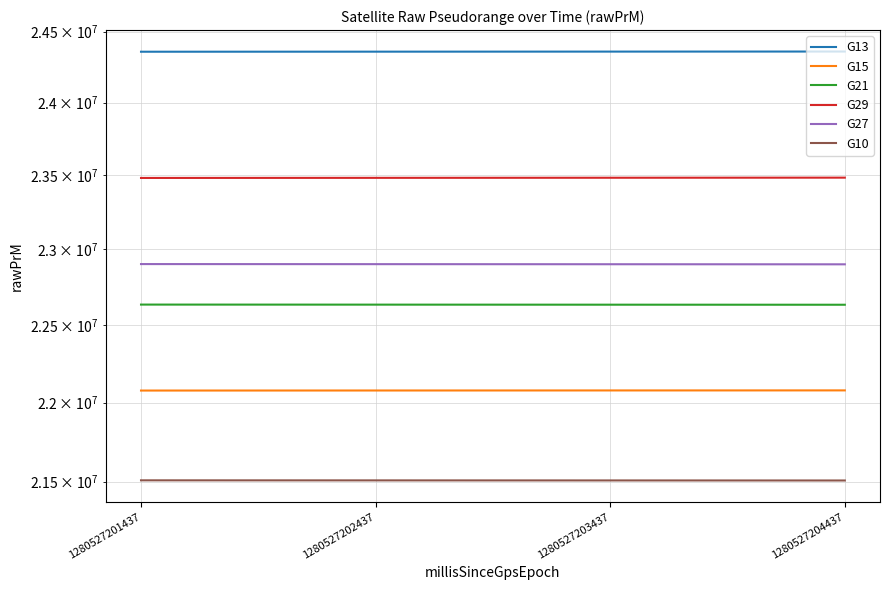

True or false: G29 and G15 cross at least once.

False